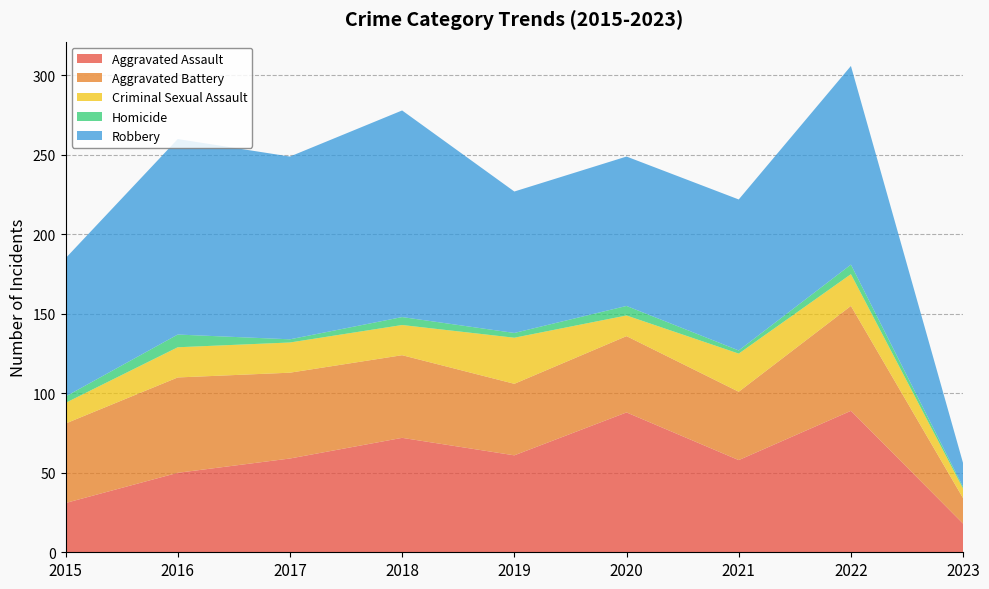

Reading left to right, what are all the values shown in this chart?

Aggravated Assault: 31	50	59	72	61	88	58	89	18
Aggravated Battery: 50	60	54	52	45	48	43	66	16
Criminal Sexual Assault: 13	19	19	19	29	13	24	20	6
Homicide: 4	8	2	5	3	6	2	6	1
Robbery: 87	123	115	130	89	94	95	125	15